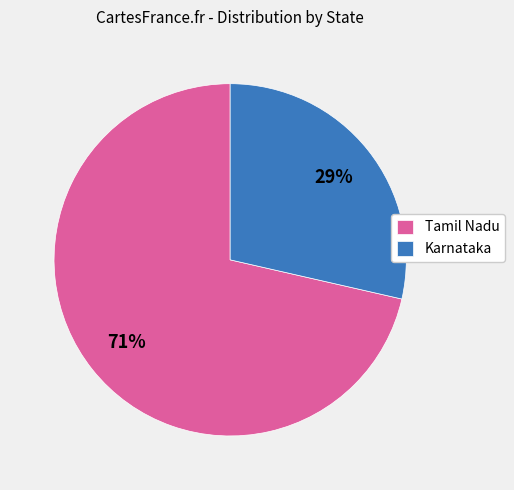

Count the number of slices in the pie.

2